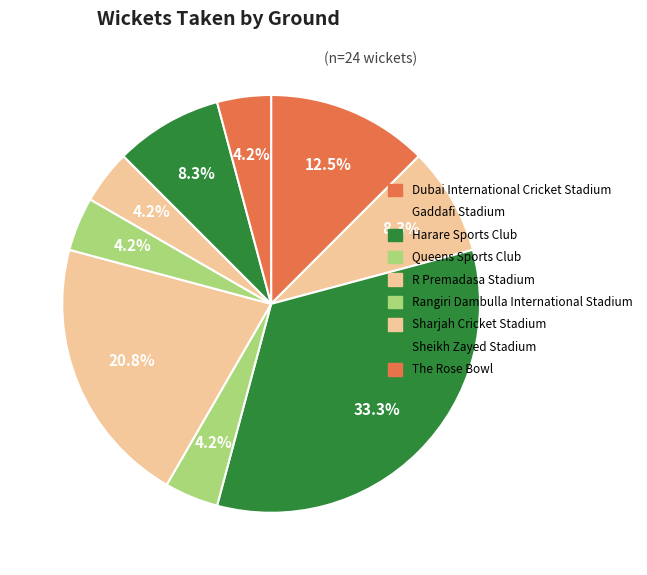

Count the number of slices in the pie.

9